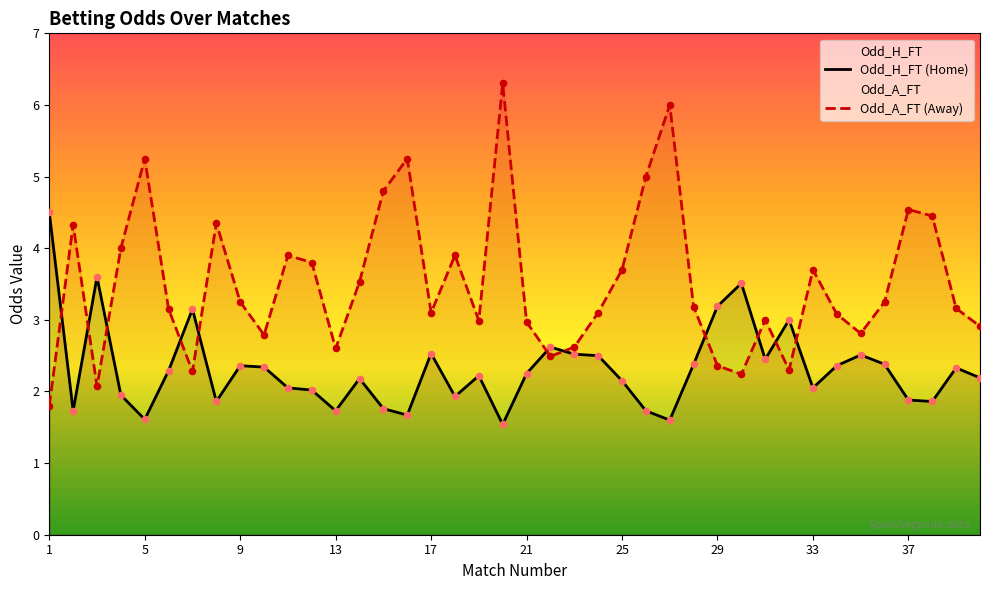

Which series has the largest Y range (max minus min)?

Odd_A_FT